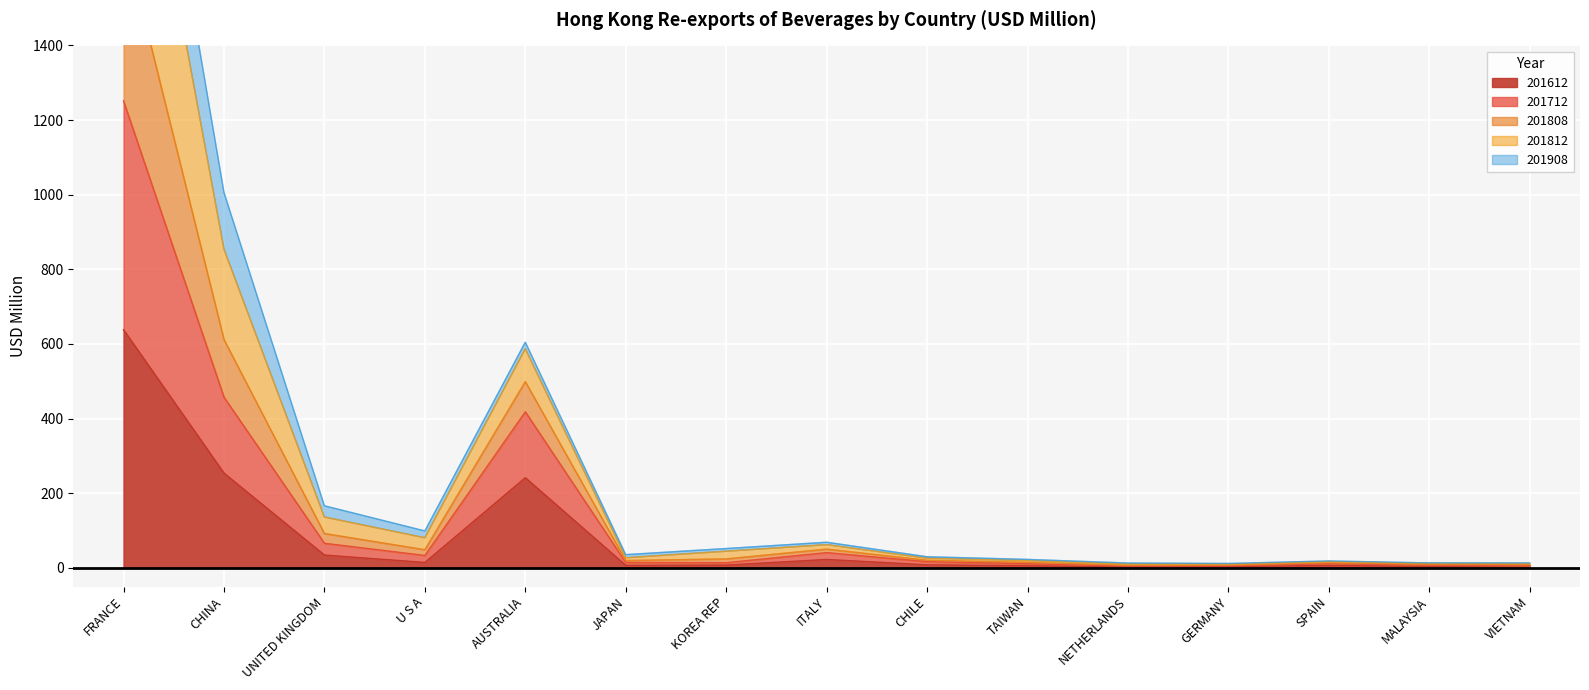

Where is 201612 nearest to the value 319?

CHINA